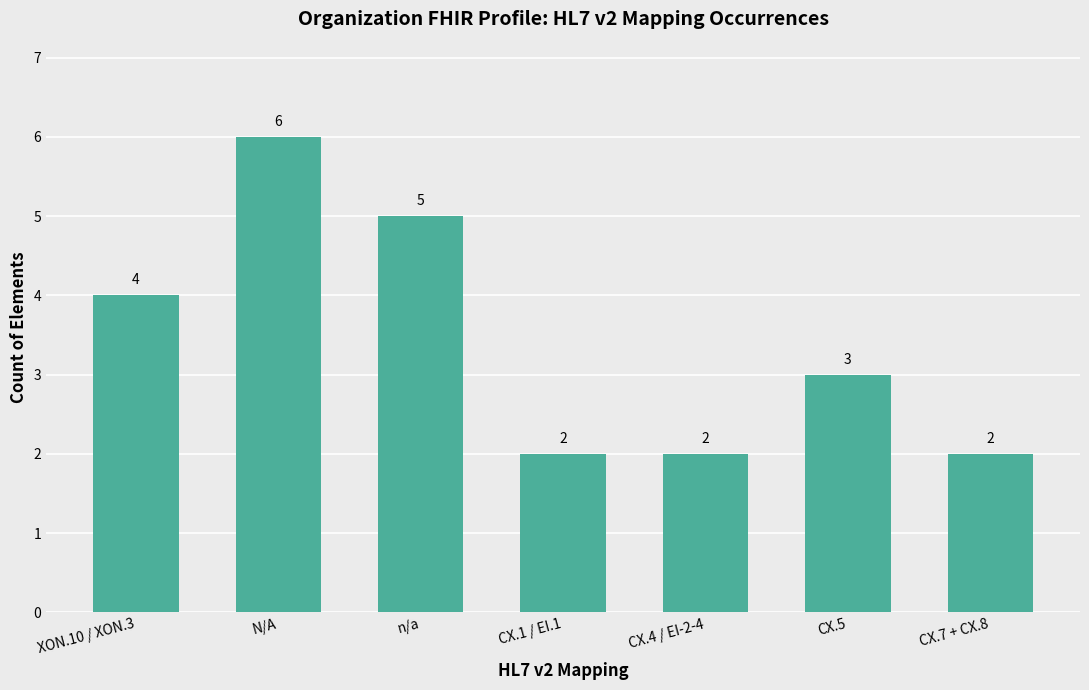

What is the change in value from N/A to CX.1 / EI.1?

-4